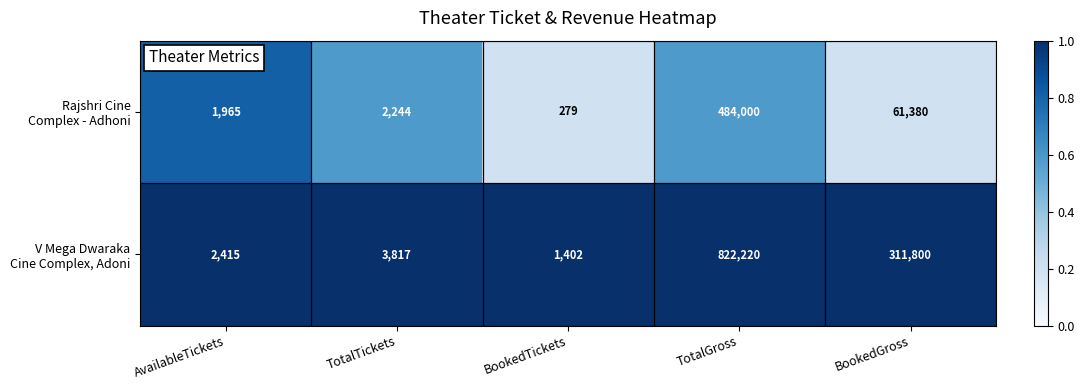

At which category does the chart reach its peak across all series?

TotalGross